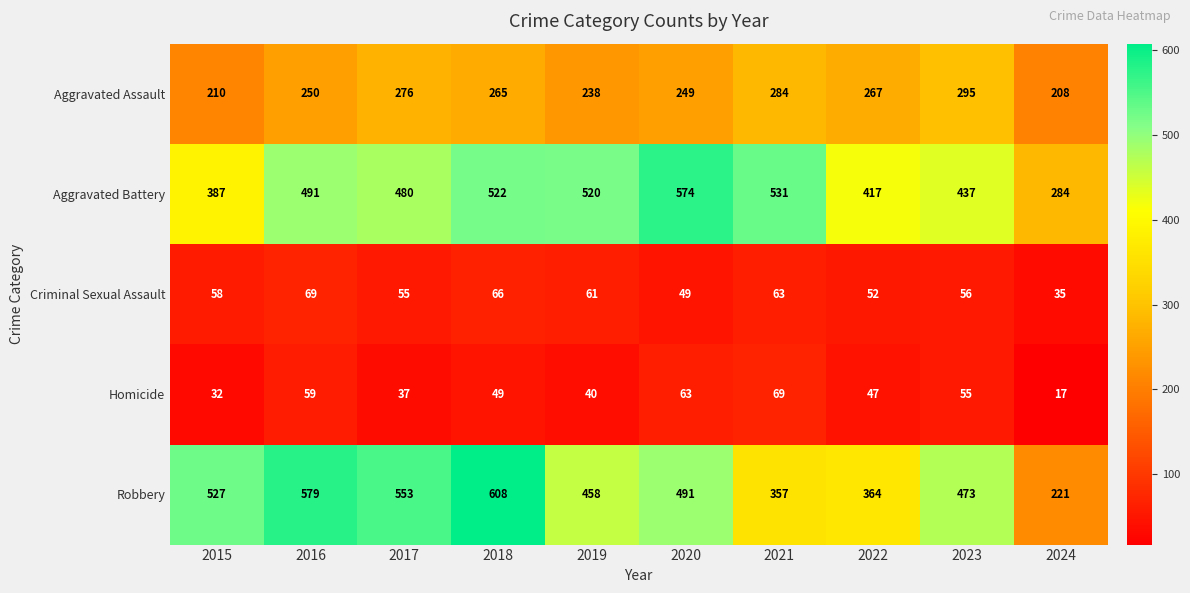

The value of Aggravated Battery at 2024 is 414. True or false?

False